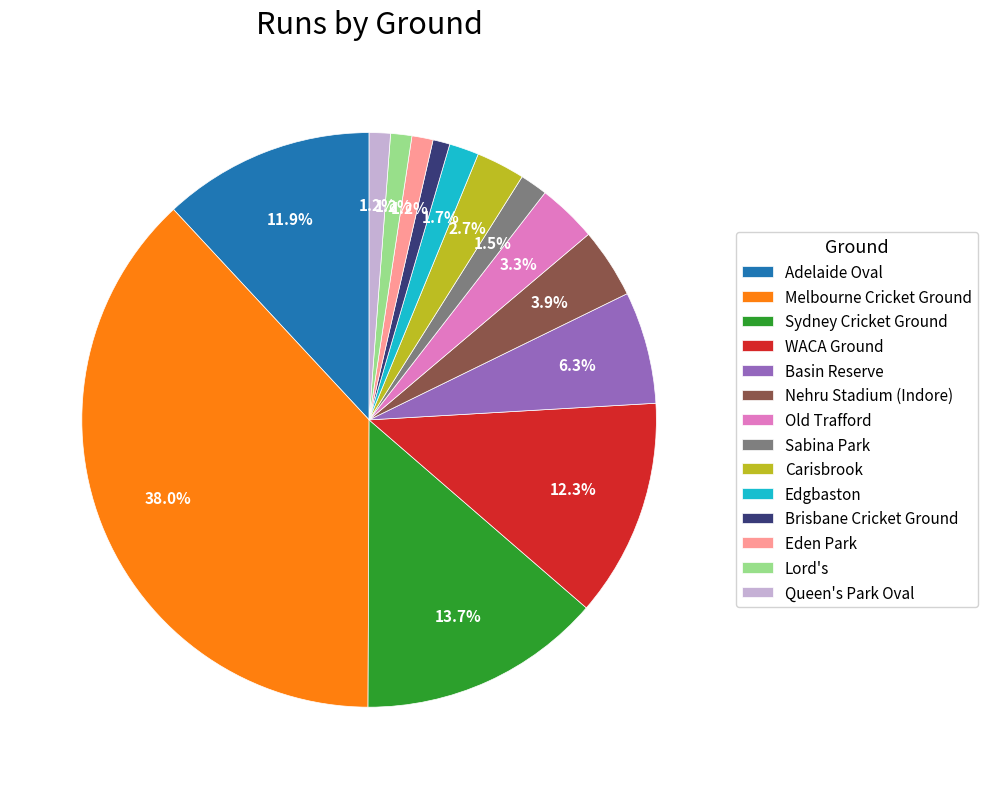

To the nearest percent, what is the difference between the largest and smallest slice percentages?

37%